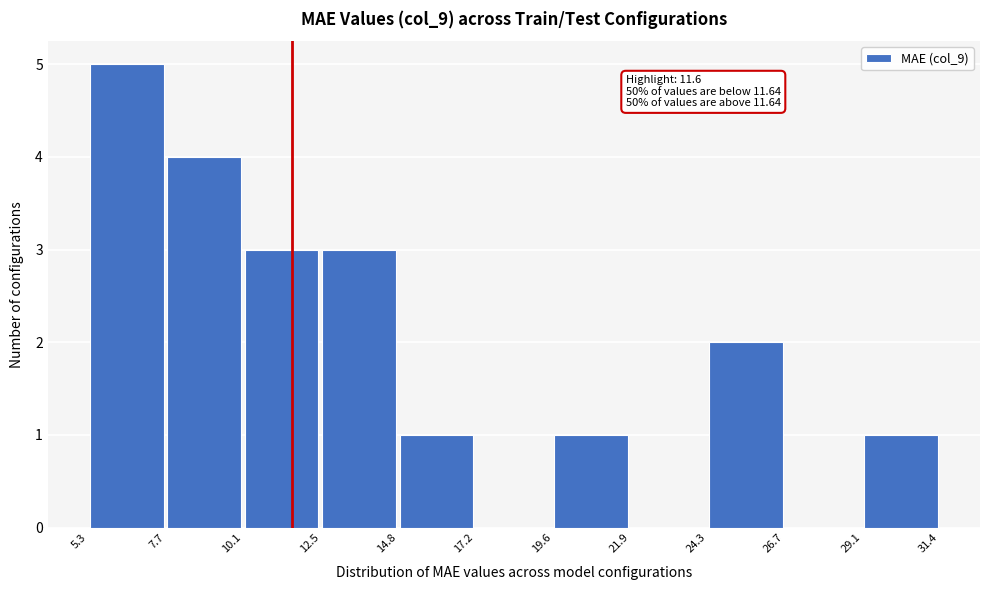

Over which range of the x-axis is the bar tallest?

5.3 to 7.7